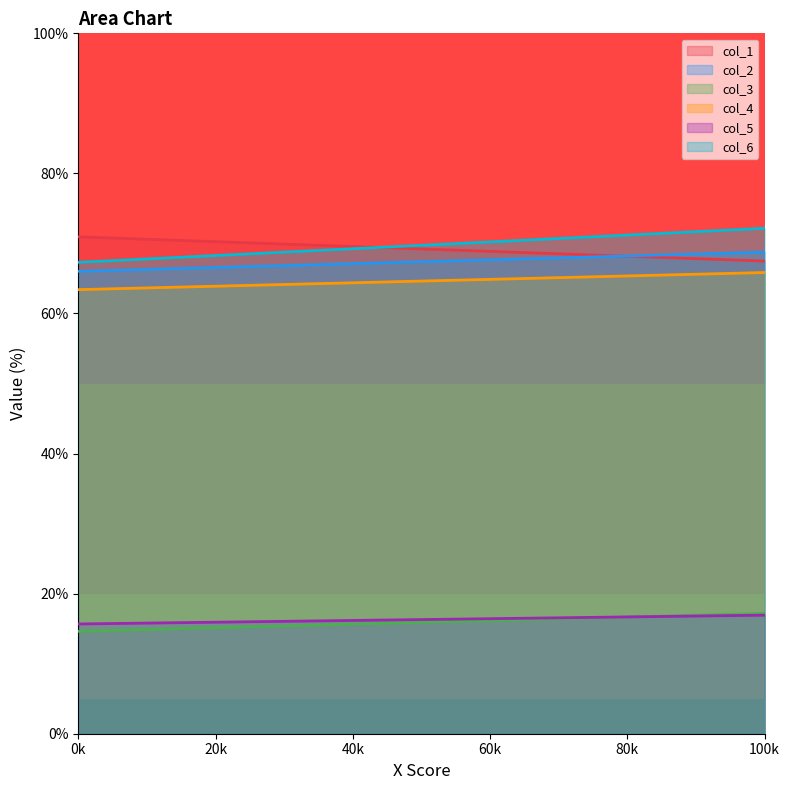

Which series has the largest total across all categories?

col_6